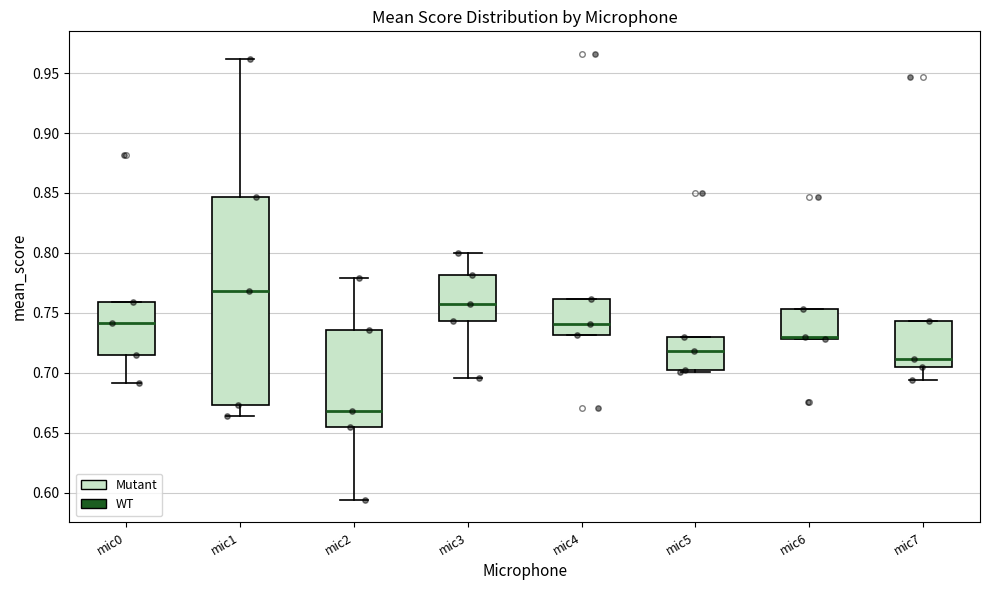

Reading left to right, transcribe this box plot: for each box, give where its median line is, the range the box spans, and where its two whiskers end, as read against the y-axis. The values are not printed on the chart, so give them approximately, as read against the axis.

mic0: median 0.740, box 0.715 to 0.760, whiskers 0.690 to 0.760
mic1: median 0.770, box 0.675 to 0.845, whiskers 0.665 to 0.960
mic2: median 0.670, box 0.655 to 0.735, whiskers 0.595 to 0.780
mic3: median 0.755, box 0.745 to 0.780, whiskers 0.695 to 0.800
mic4: median 0.740, box 0.730 to 0.760, whiskers 0.730 to 0.760
mic5: median 0.720, box 0.700 to 0.730, whiskers 0.700 to 0.730
mic6: median 0.730 (just above the box's lower edge), box 0.730 to 0.755, whiskers 0.730 to 0.755
mic7: median 0.710, box 0.705 to 0.745, whiskers 0.695 to 0.745